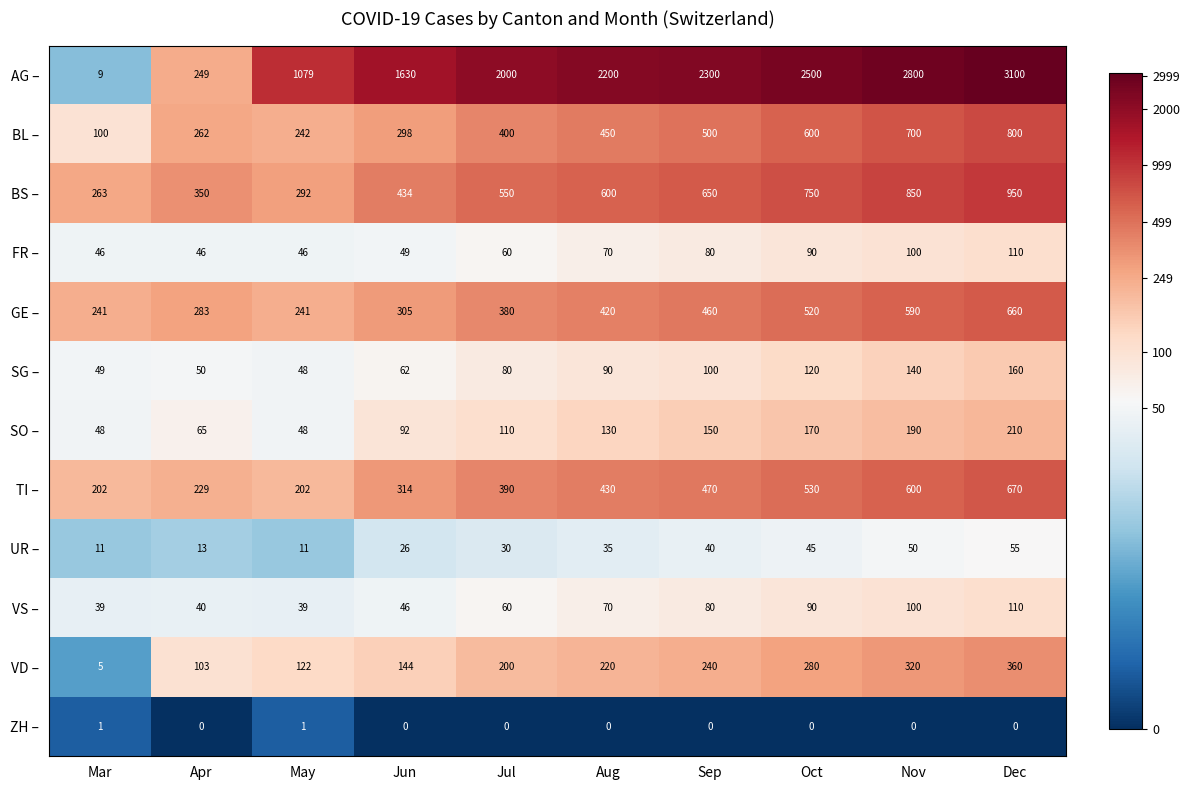

How many series are shown in this chart?

12